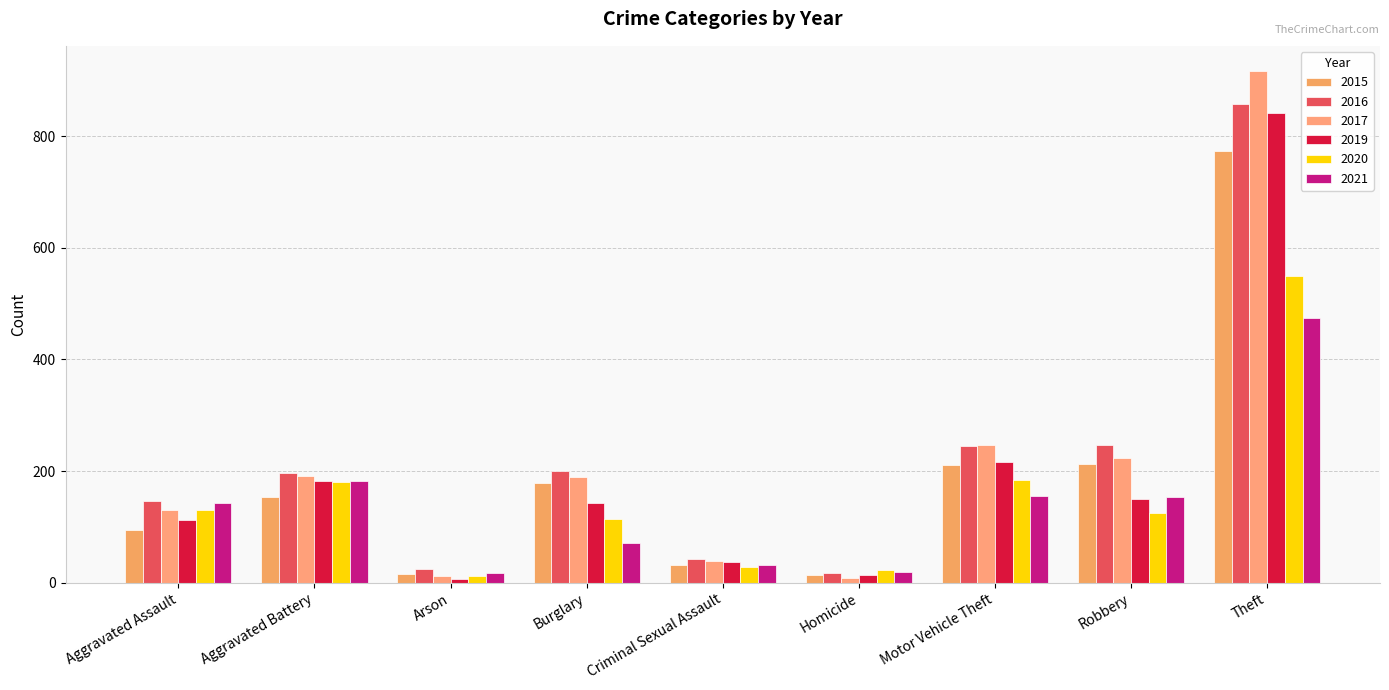

What is the sum of the 2017 values at Aggravated Battery and Arson?

203